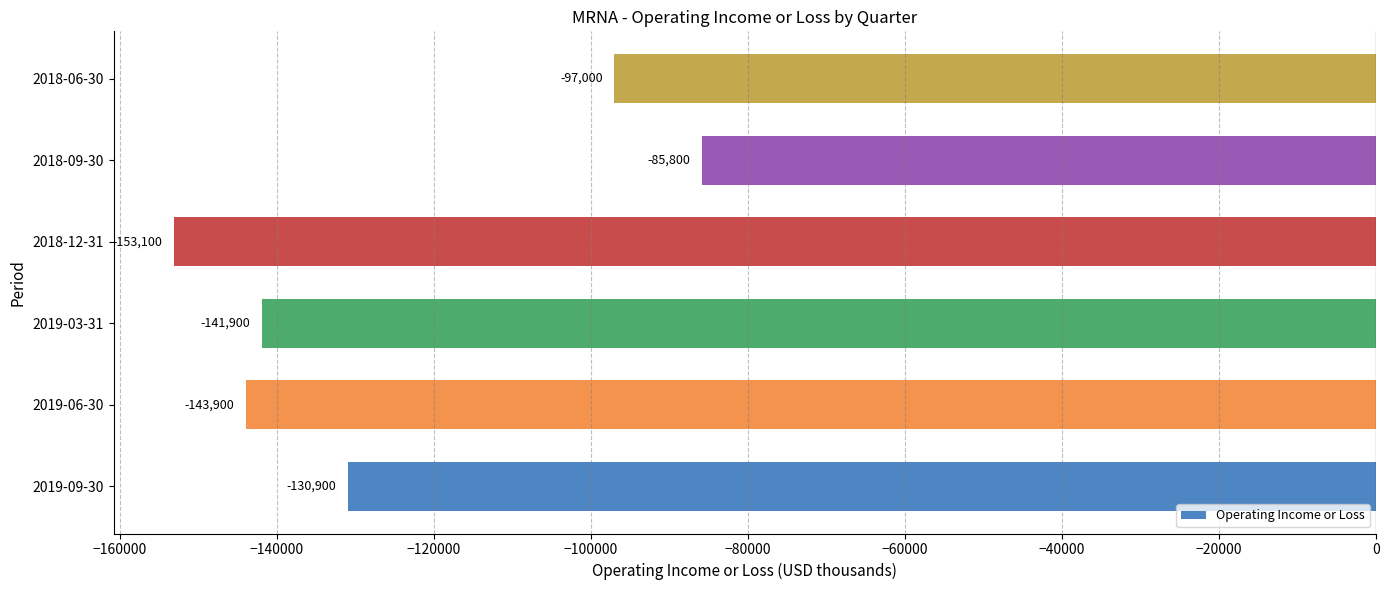

Which has a higher value, 2018-12-31 or 2019-09-30?

2019-09-30